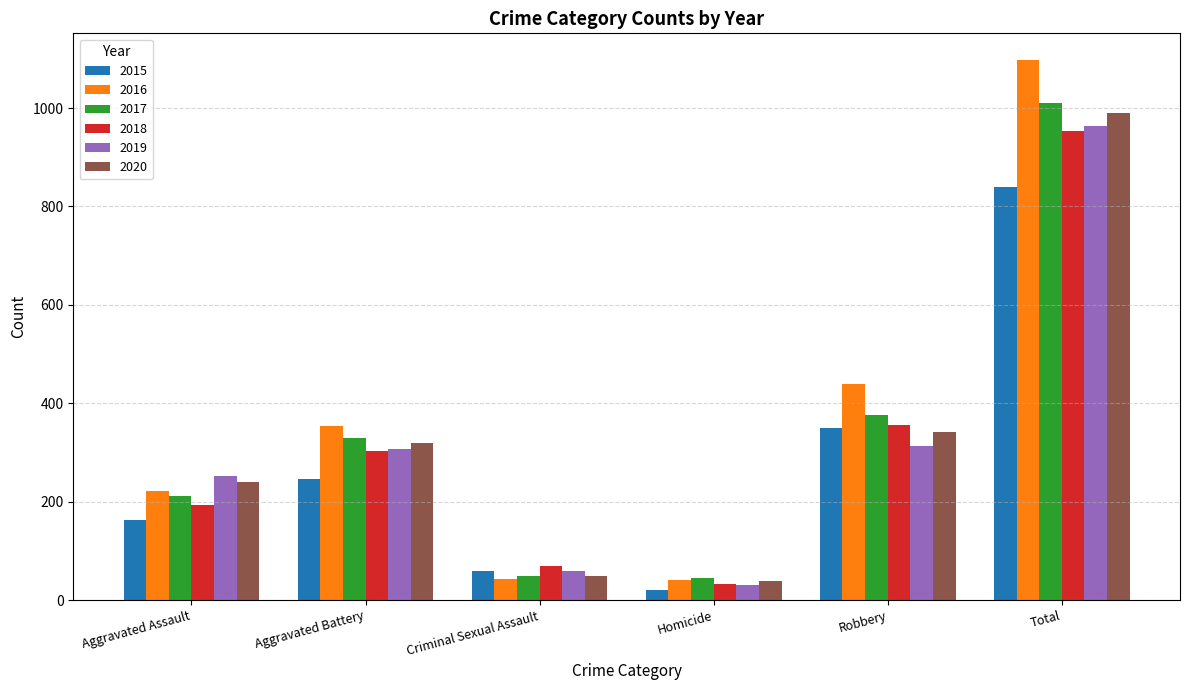

What are all the series names shown in the legend?

2015, 2016, 2017, 2018, 2019, 2020